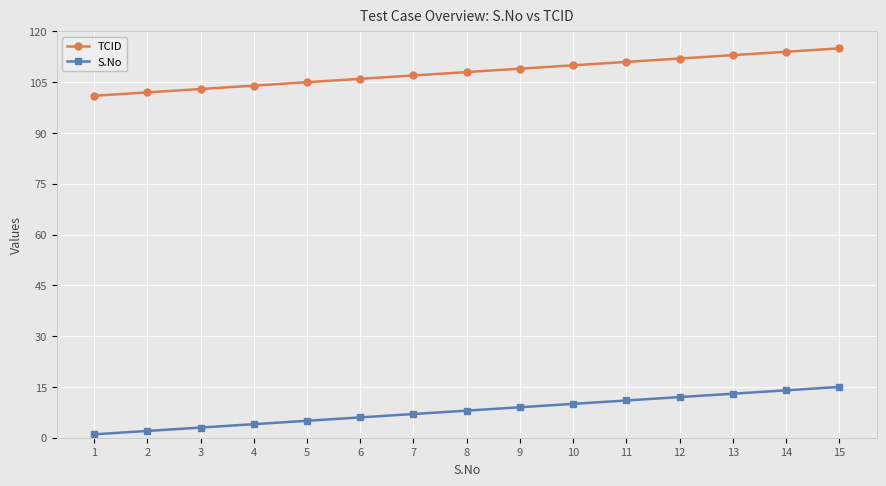

The value of TCID at 3 is 147. True or false?

False